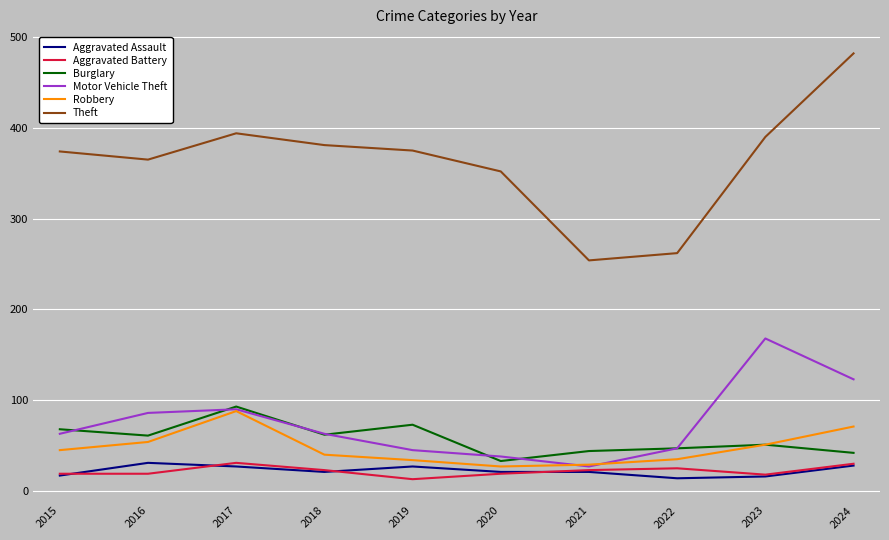

True or false: Motor Vehicle Theft has more than 1 interior local peaks.

True